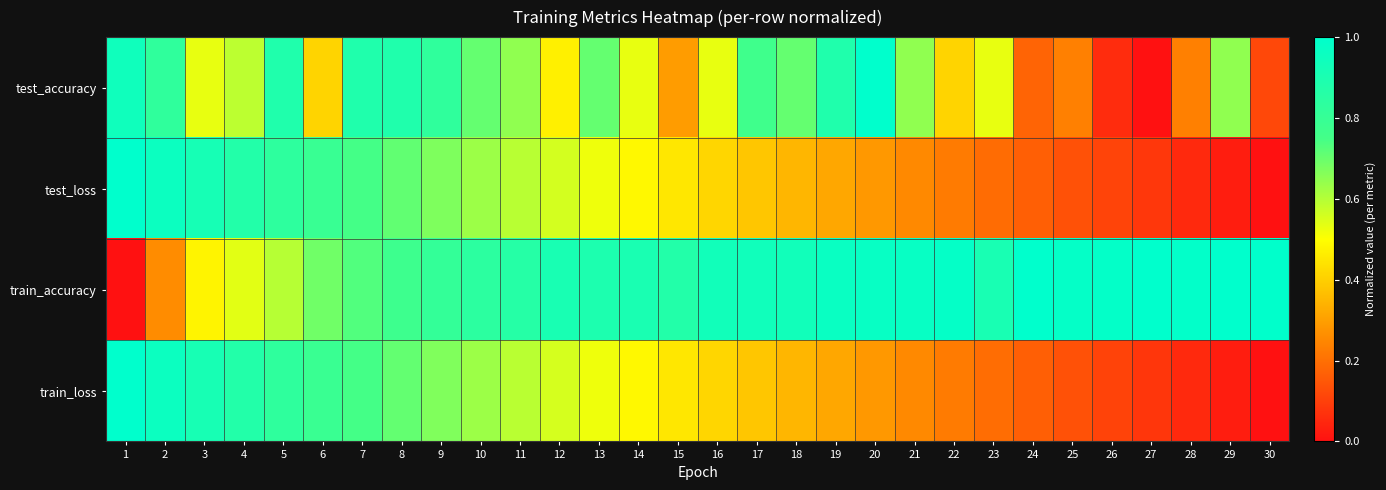

At how many categories does at least one series exceed 0?

30